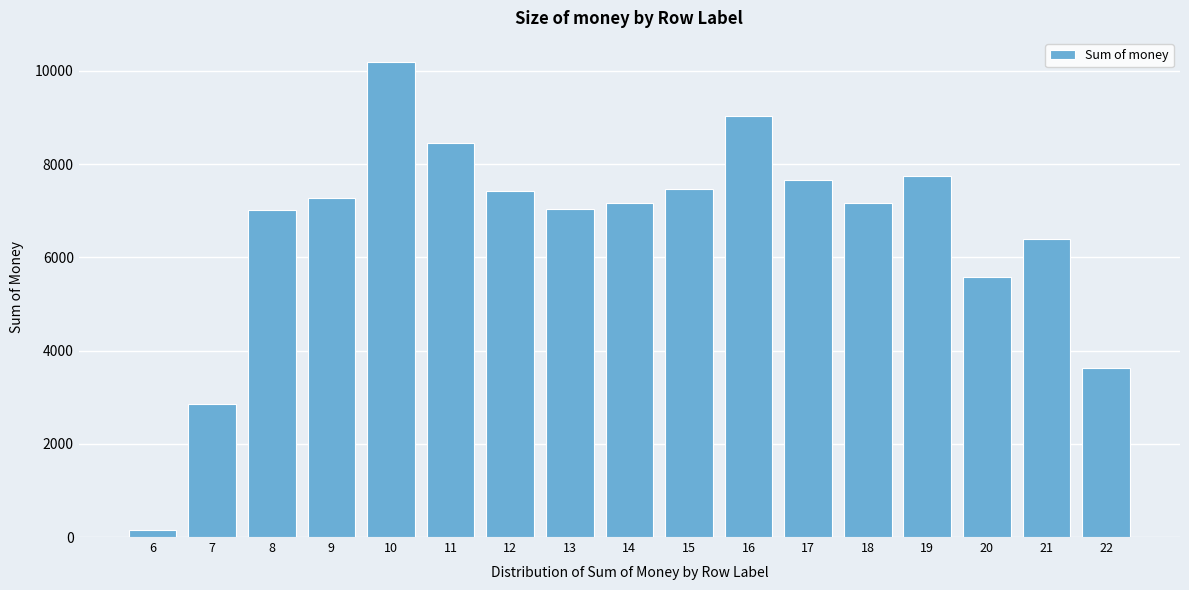

What is the change in value from 19 to 20?

-2173.0